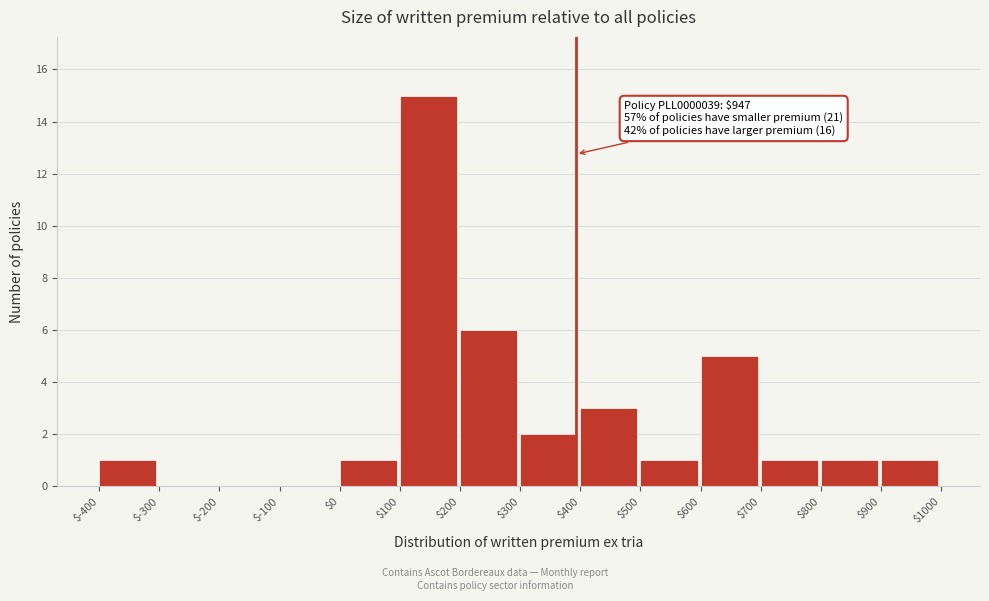

Which range on the x-axis has the tallest bar?

$100 to $200